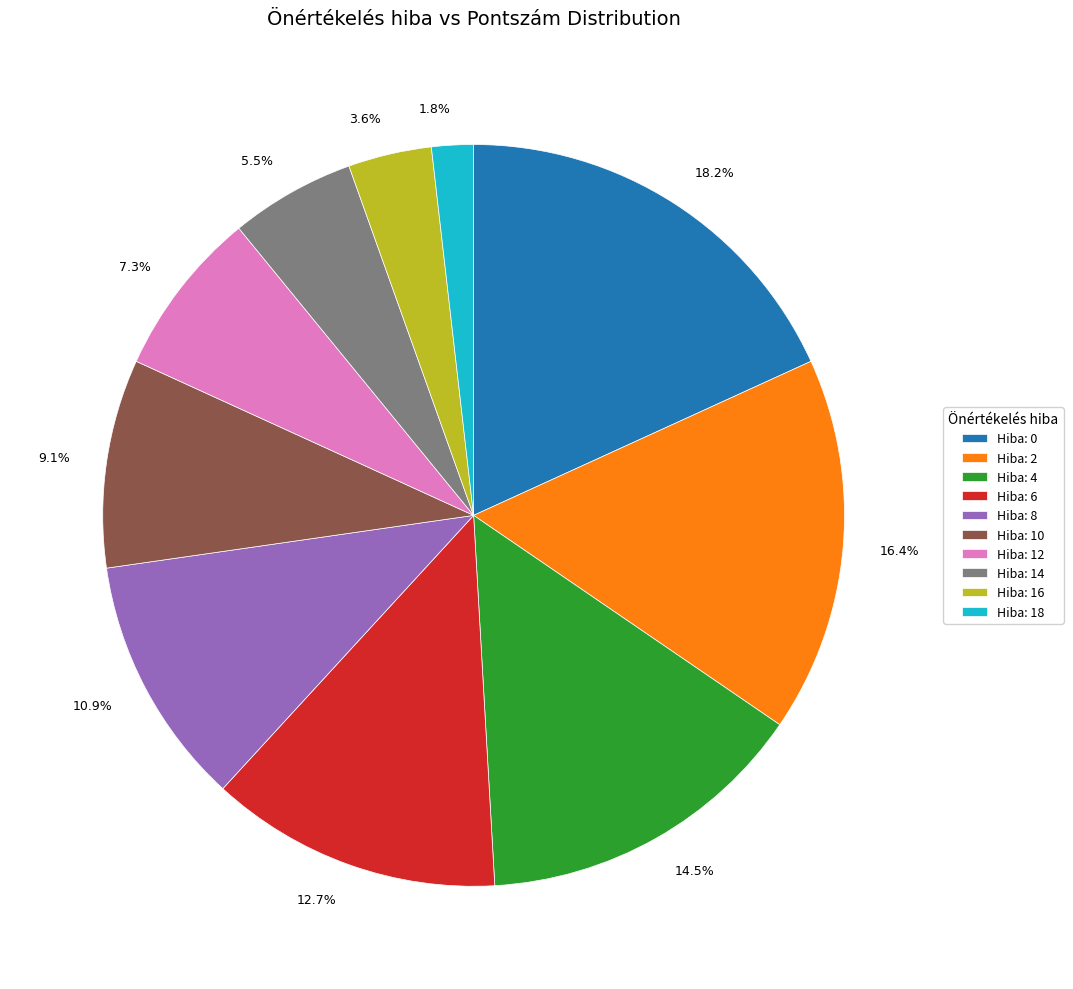

Is there any slice that represents more than half of the pie?

No